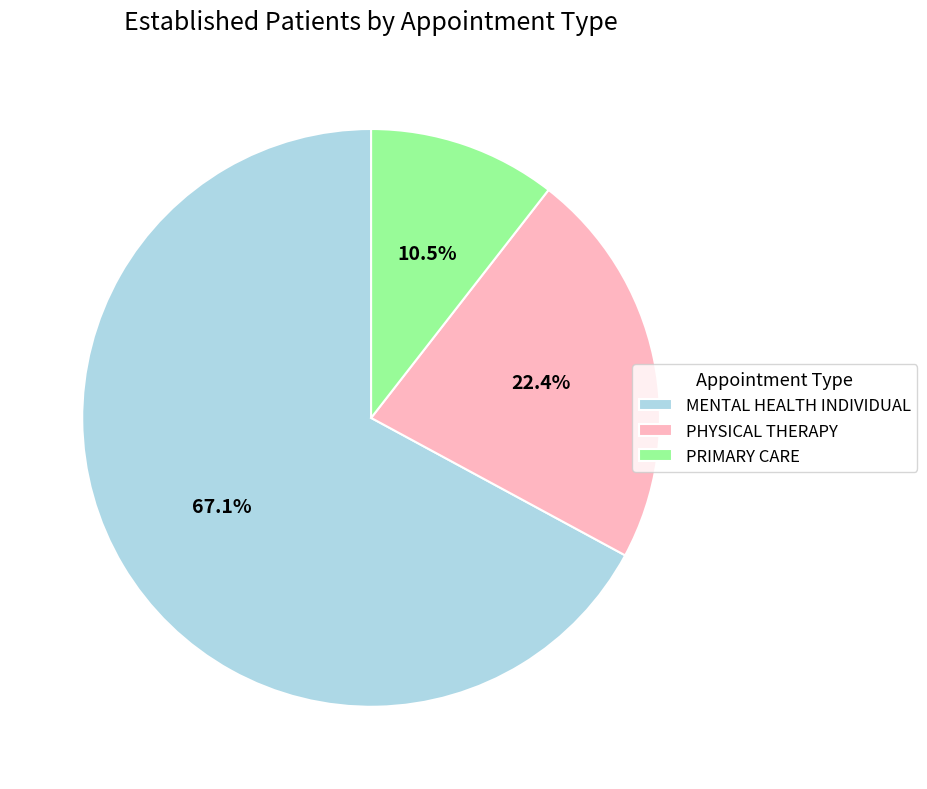

Which category accounts for the majority?

MENTAL HEALTH INDIVIDUAL